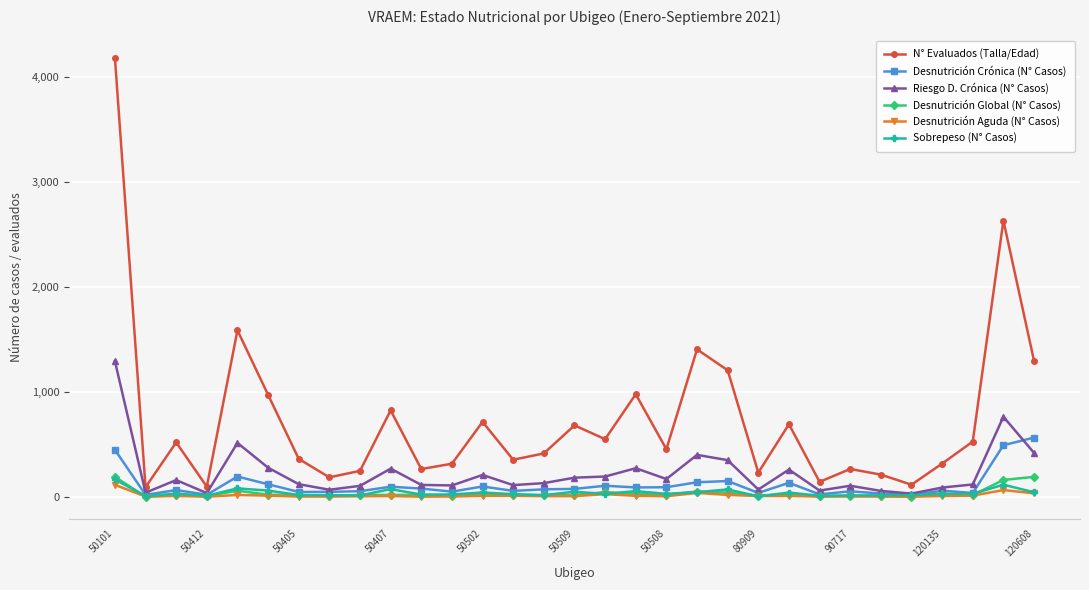

In Desnutrición Crónica (N° Casos), how many points are higher than both neighbors (excluding endpoints)?

9